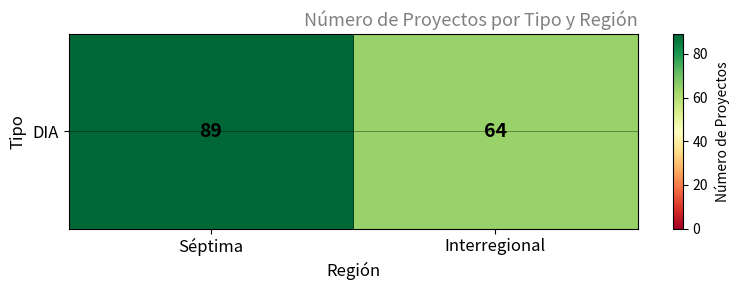

What is the difference between the maximum and minimum values?

25